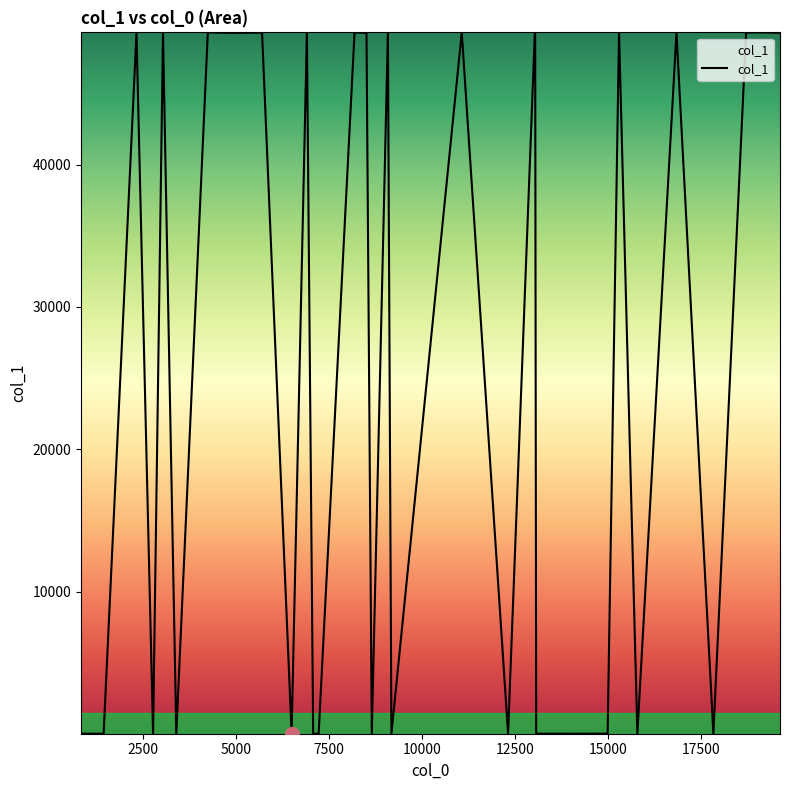

What is the difference between the maximum and minimum values?

49281